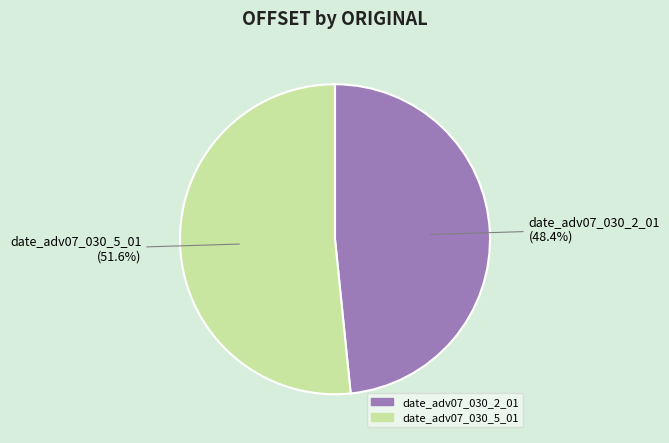

What percentage is the date_adv07_030_2_01 slice, to the nearest percent?

48%